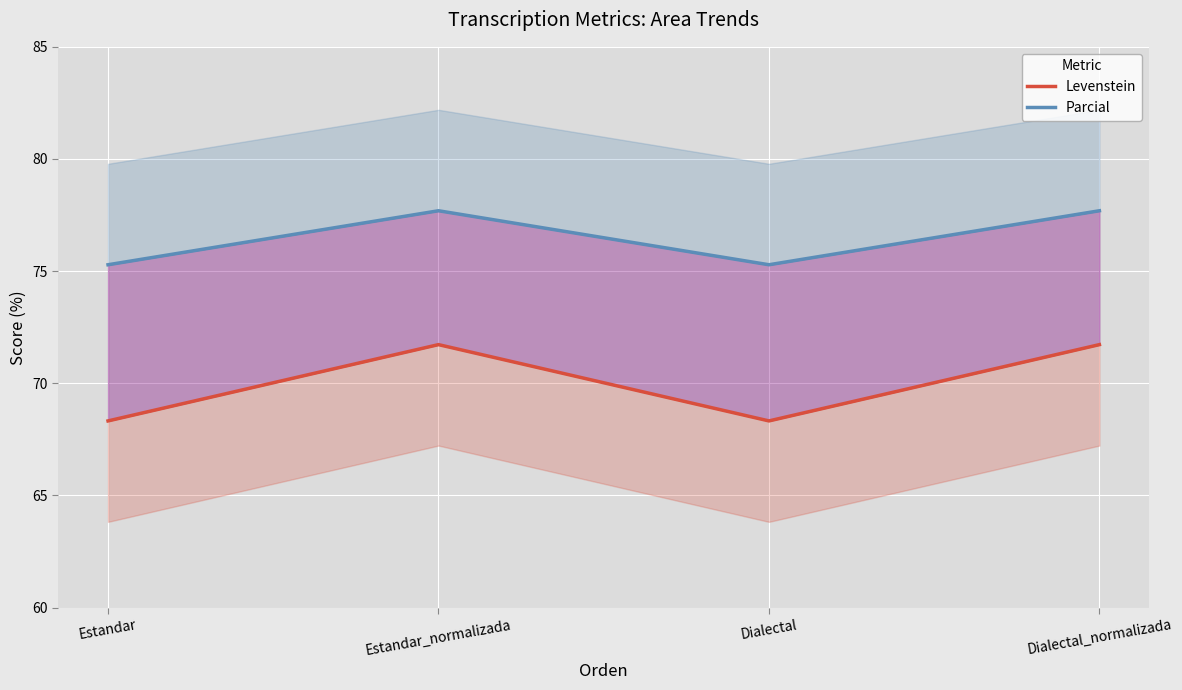

What is the difference between the second highest and minimum values in the Levenstein series?

3.4